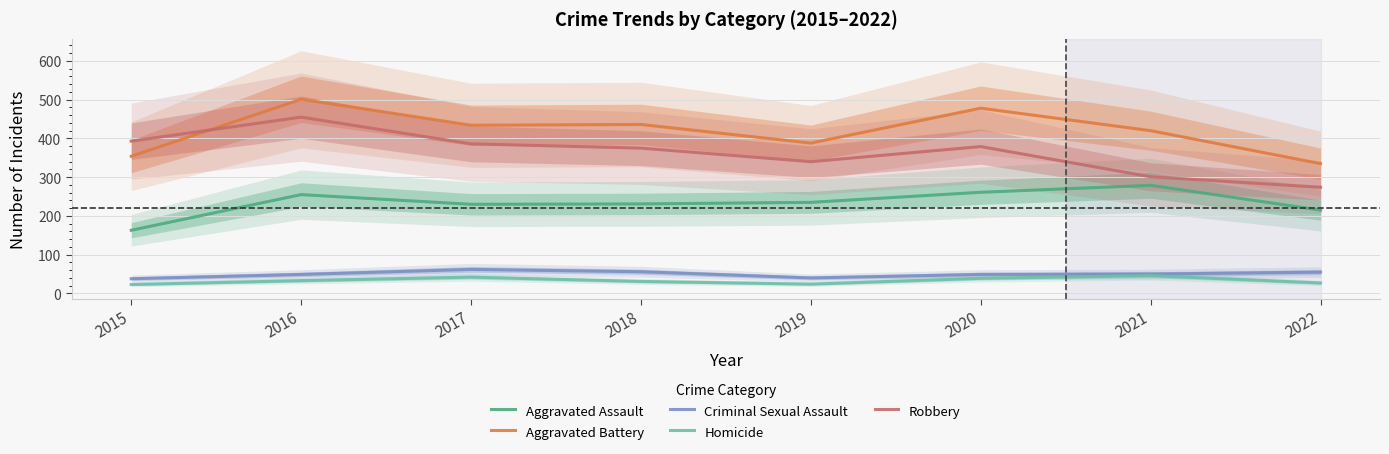

How many data points in Aggravated Battery are above 434?

3